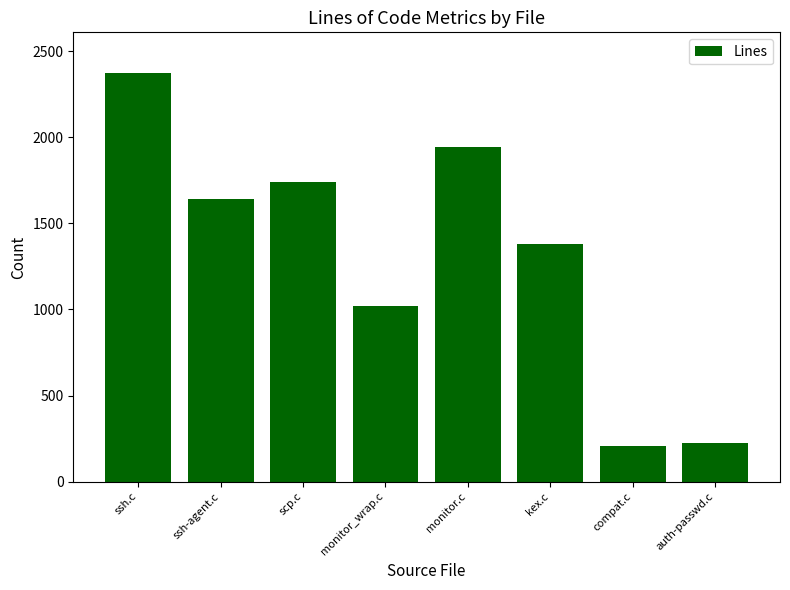

Reading left to right, transcribe all the data shown in this chart.

2372	1642	1738	1021	1945	1379	207	223